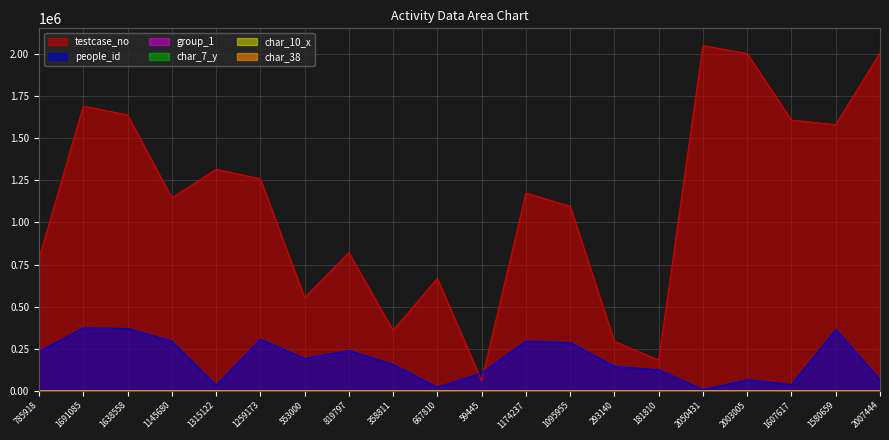

How many data points does each series have?

20